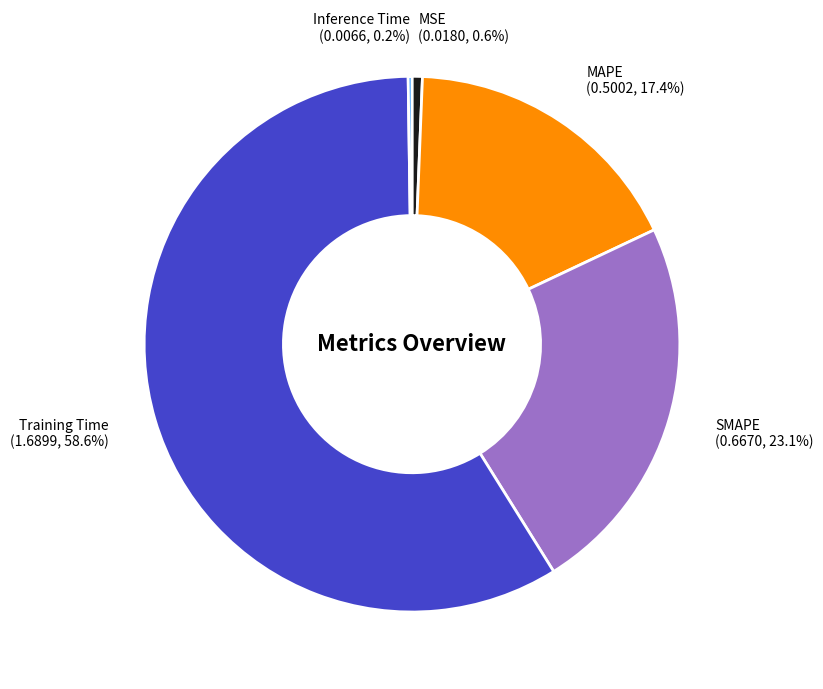

Is there a majority slice in this chart?

Yes